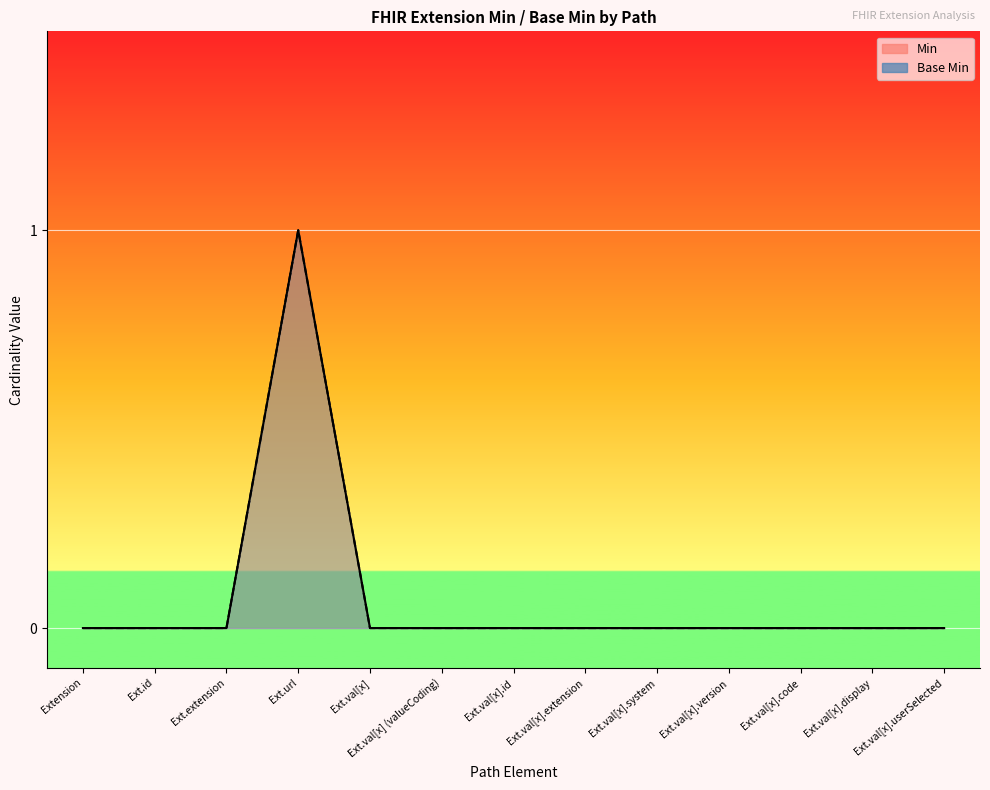

The value of Base Min at Ext.id is -1. True or false?

False